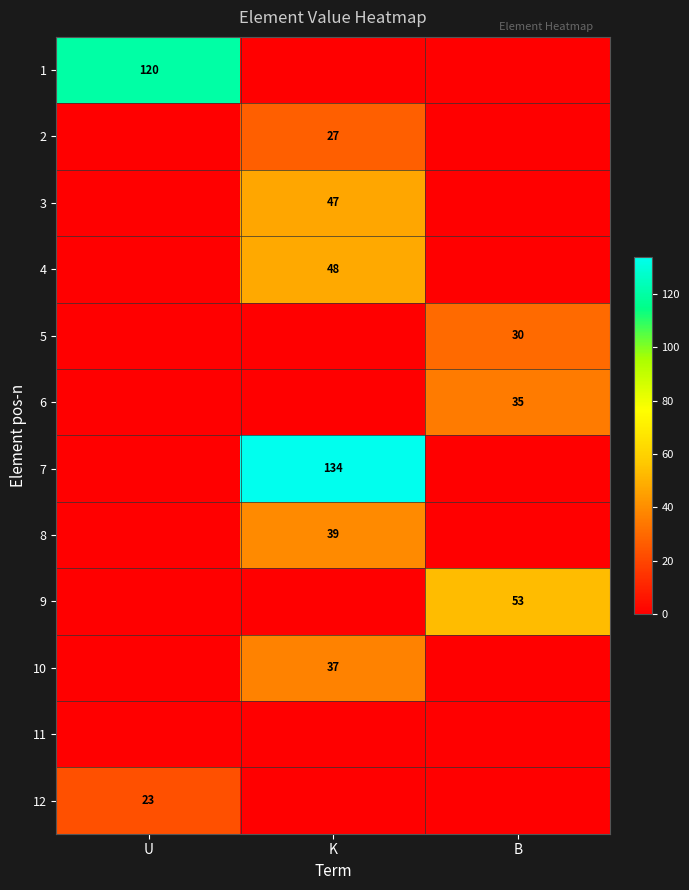

Is it true that 5 equals 16 at B?

False